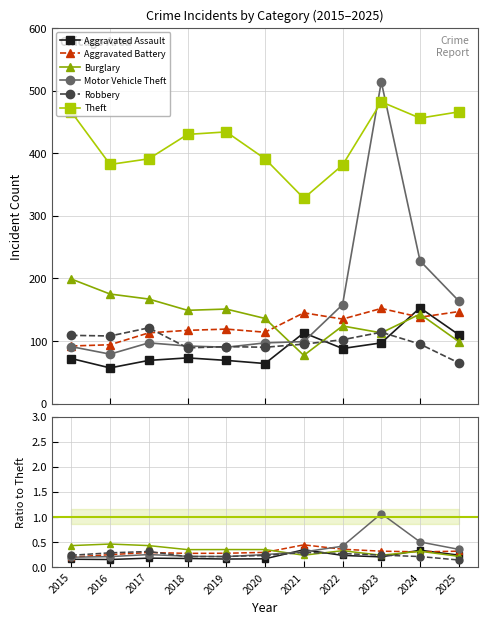

Is it true that Motor Vehicle Theft equals 0.2 at 2018?

True